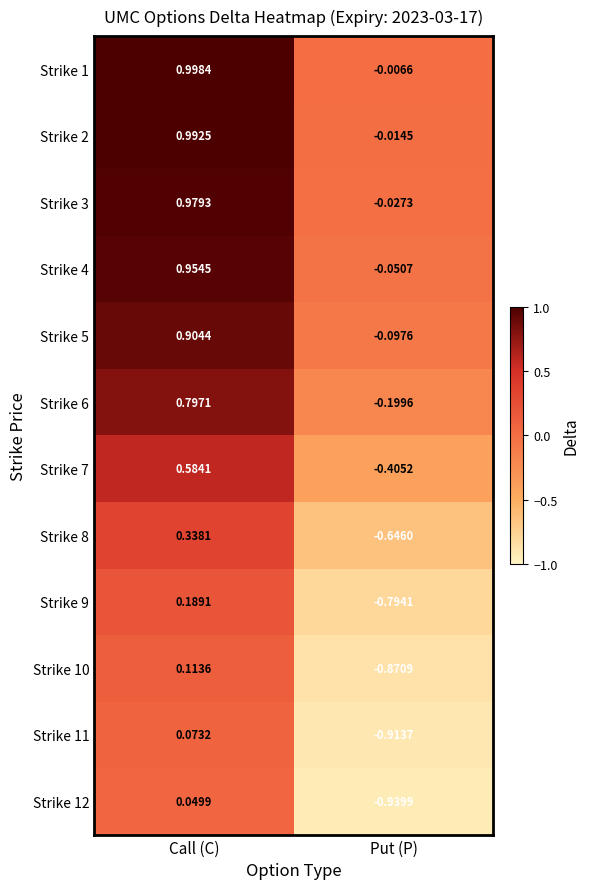

What is the total value across all series at Put (P)?

-5.0